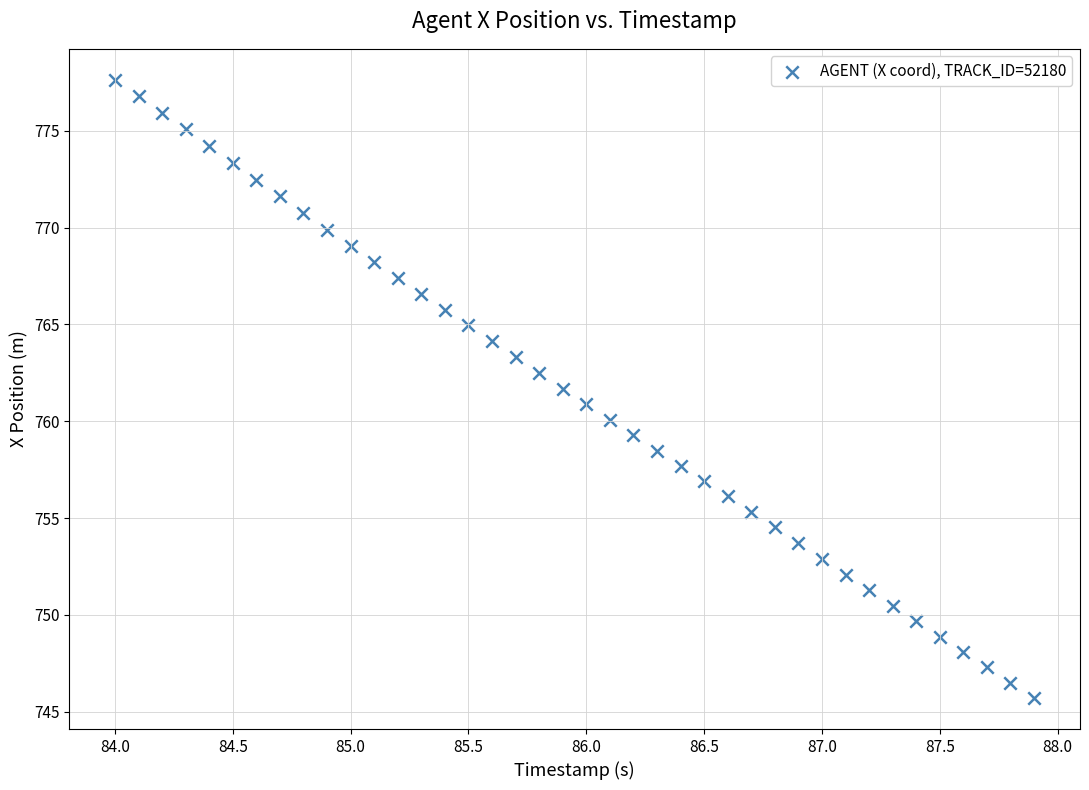

What is the range of Y values (max minus min)?

31.9